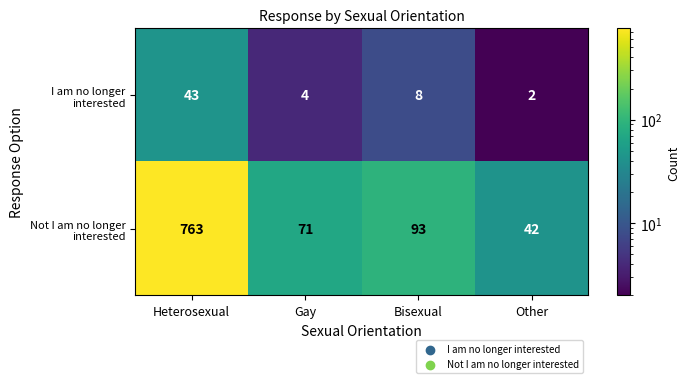

Reading left to right, list all the values displayed in this chart.

I am no longer interested: 43	4	8	2
Not I am no longer interested: 763	71	93	42